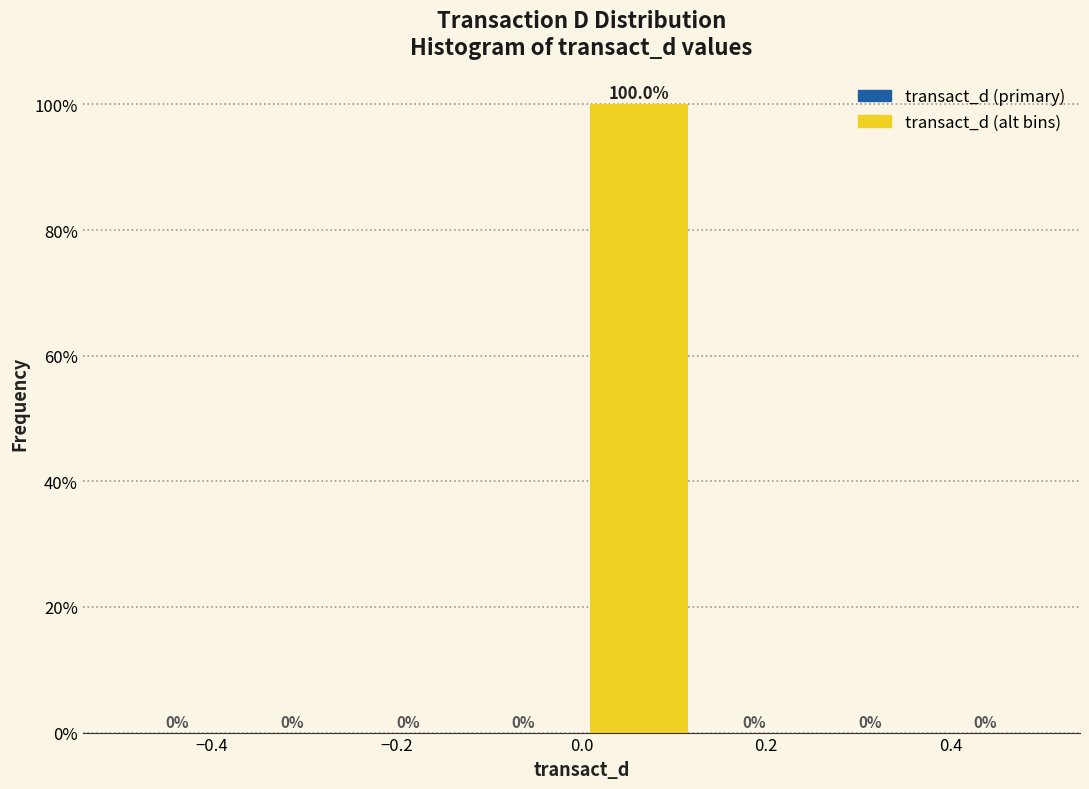

Reading left to right, list every bar in this chart as the range it spans on the x-axis followed by its height. The bar edges are not printed on the chart, so give them approximately, as read against the axis.

-0.500 to -0.375: 0.0
-0.375 to -0.250: 0.0
-0.250 to -0.125: 0.0
-0.125 to 0.000: 0.0
0.000 to 0.125: 100.0
0.125 to 0.250: 0.0
0.250 to 0.375: 0.0
0.375 to 0.500: 0.0